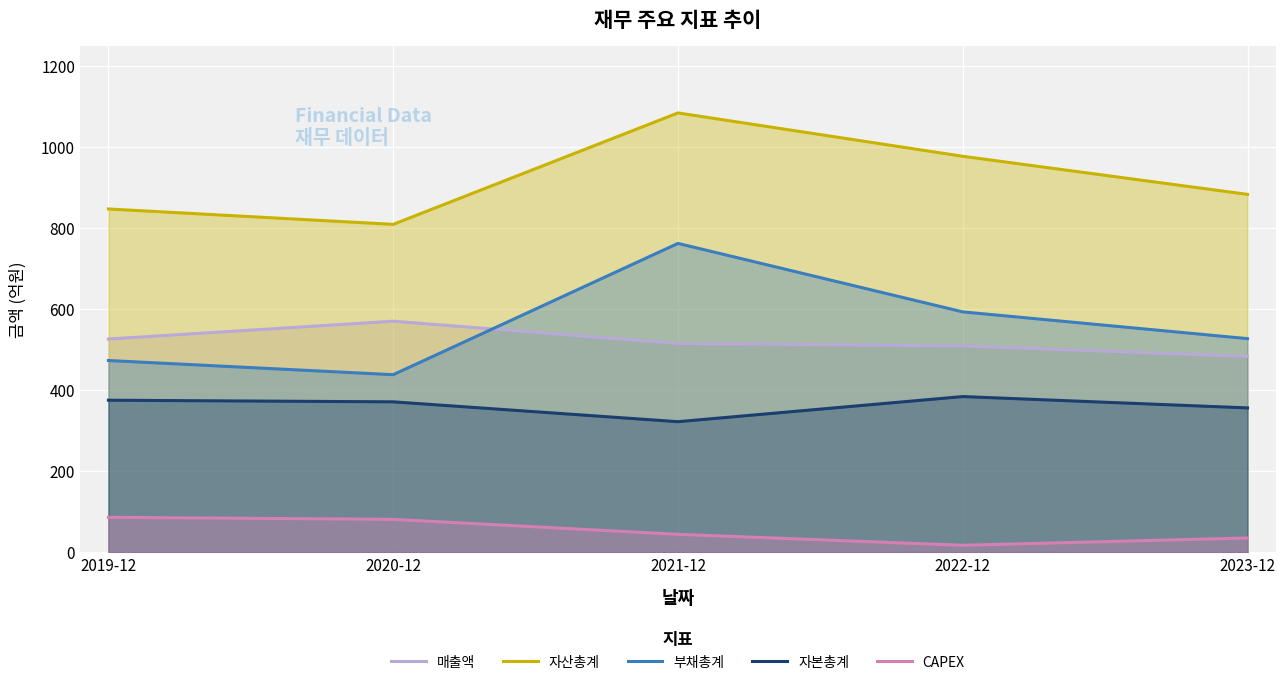

What position from the right is 2021-12?

3